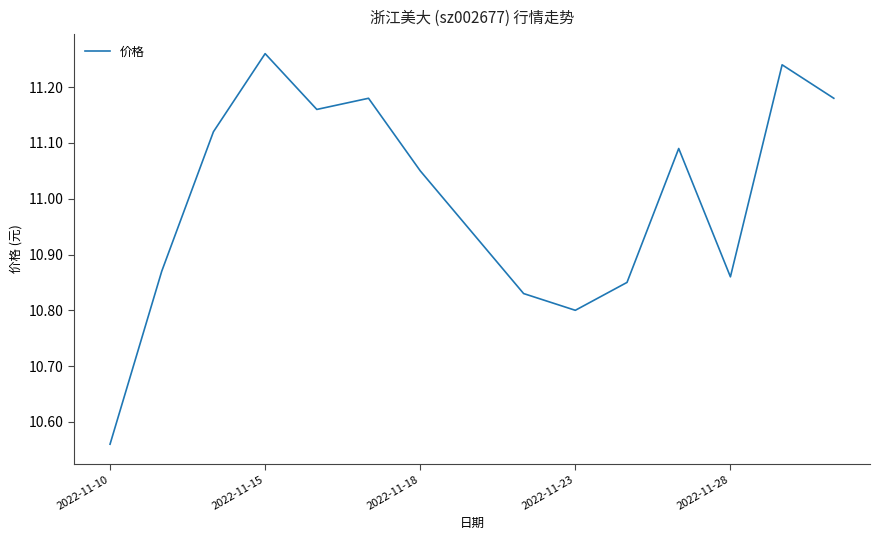

At which category does the data reach its first local peak?

2022-11-15